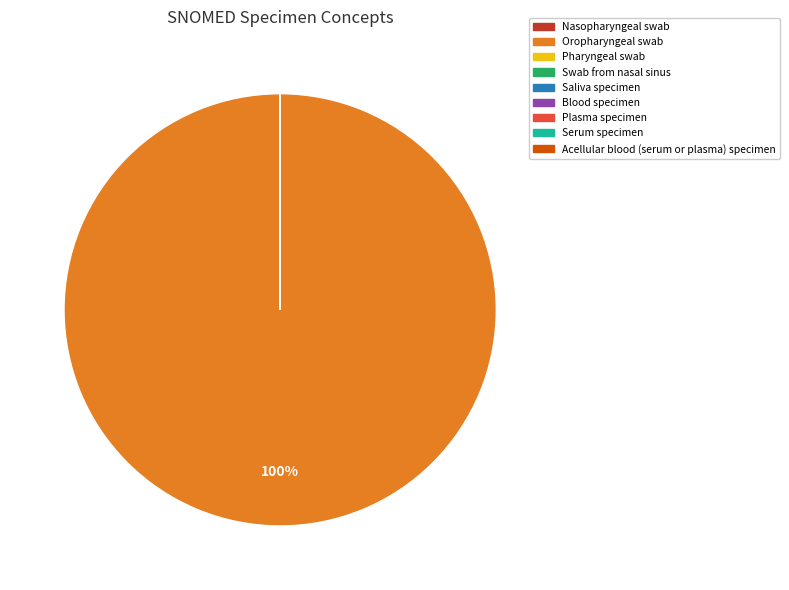

To the nearest percent, what is the average slice percentage?

11%